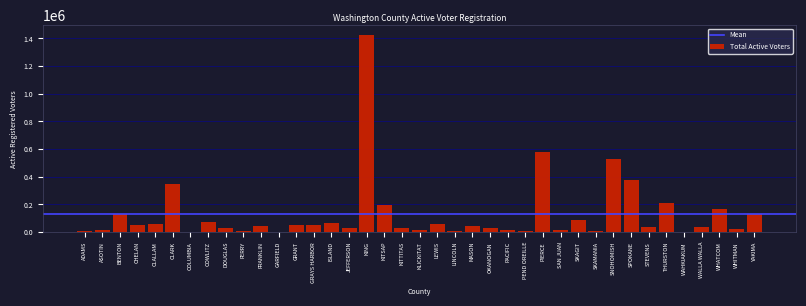

What is the approximate value at COWLITZ?

75812